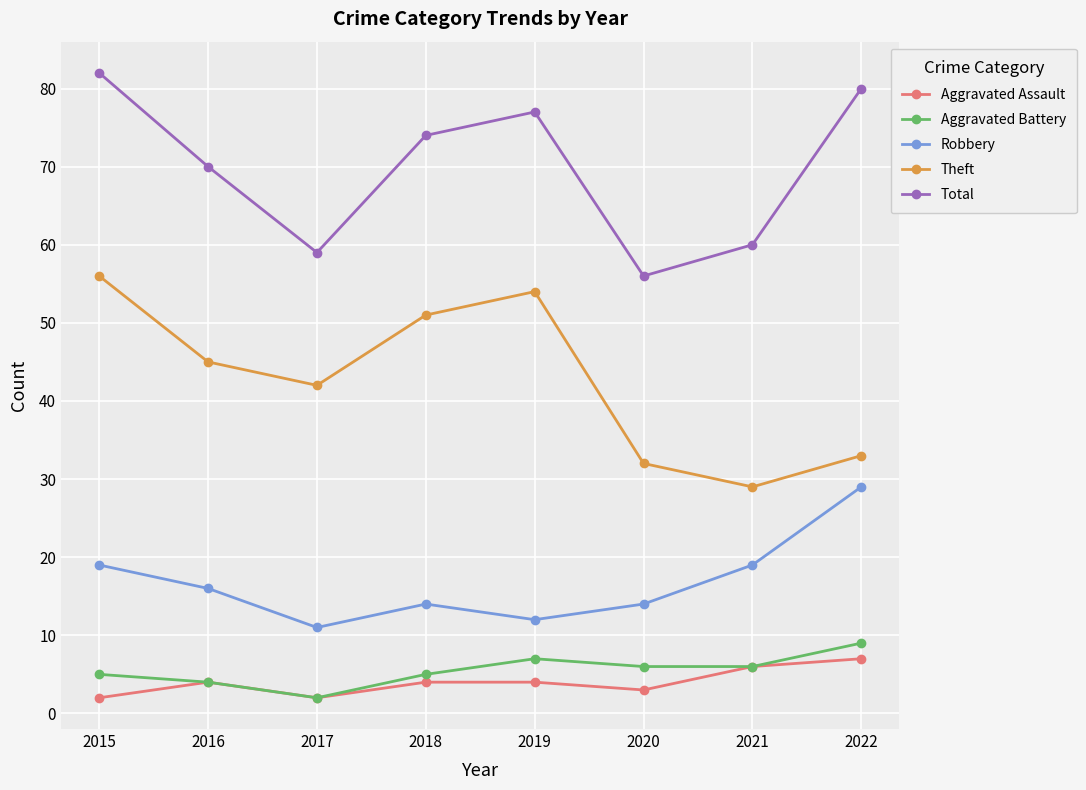

Count the number of categories in the chart.

8